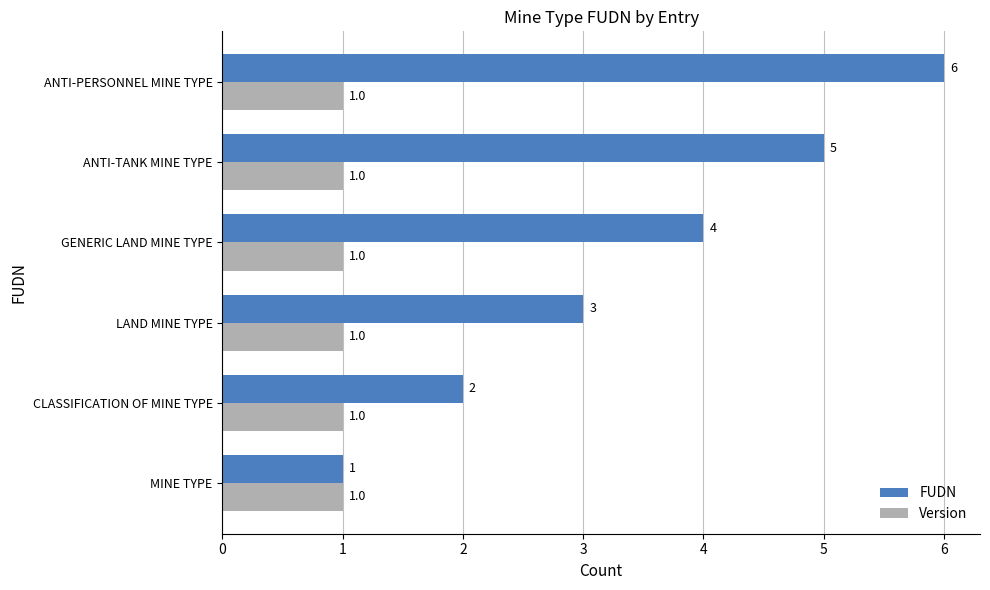

List the series in order of their peak value, lowest first.

Version, FUDN